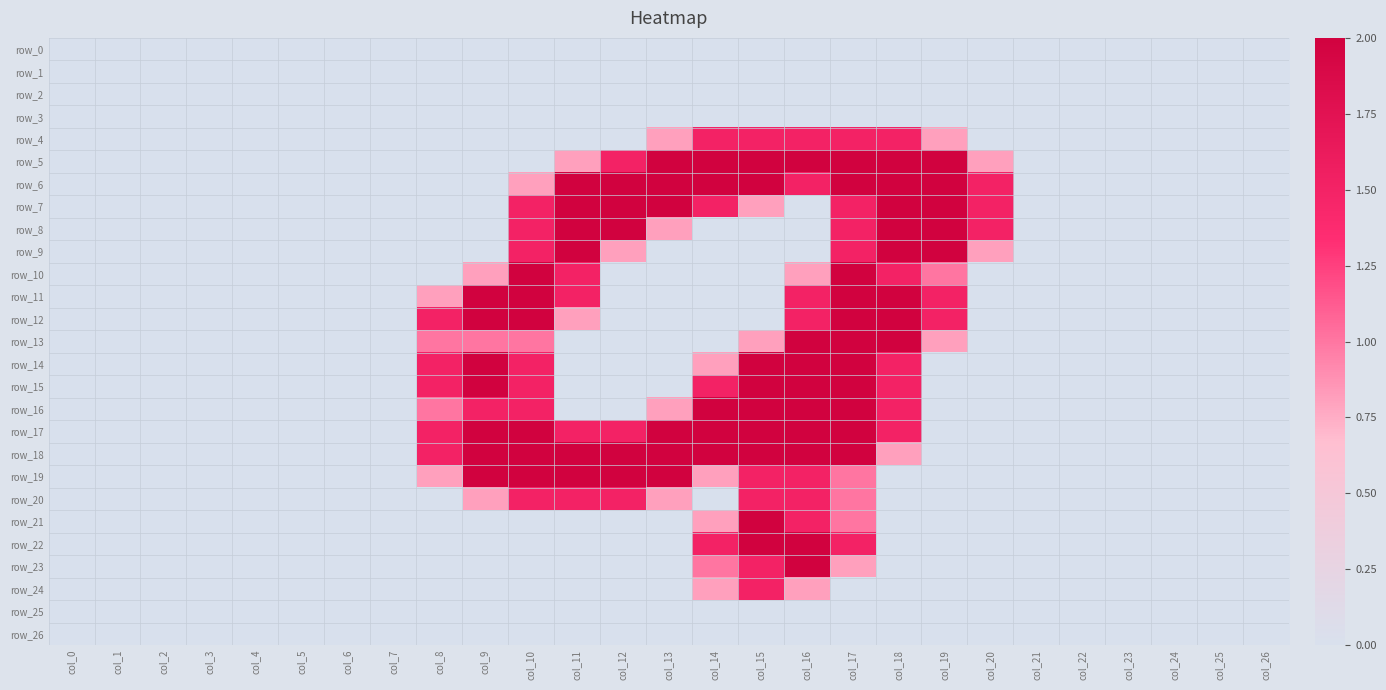

Reading left to right, what are all the values shown in this chart?

row_0: 0.0	0.0	0.0	0.0	0.0	0.0	0.0	0.0	0.0	0.0	0.0	0.0	0.0	0.0	0.0	0.0	0.0	0.0	0.0	0.0	0.0	0.0	0.0	0.0	0.0	0.0	0.0
row_1: 0.0	0.0	0.0	0.0	0.0	0.0	0.0	0.0	0.0	0.0	0.0	0.0	0.0	0.0	0.0	0.0	0.0	0.0	0.0	0.0	0.0	0.0	0.0	0.0	0.0	0.0	0.0
row_2: 0.0	0.0	0.0	0.0	0.0	0.0	0.0	0.0	0.0	0.0	0.0	0.0	0.0	0.0	0.0	0.0	0.0	0.0	0.0	0.0	0.0	0.0	0.0	0.0	0.0	0.0	0.0
row_3: 0.0	0.0	0.0	0.0	0.0	0.0	0.0	0.0	0.0	0.0	0.0	0.0	0.0	0.0	0.0	0.0	0.0	0.0	0.0	0.0	0.0	0.0	0.0	0.0	0.0	0.0	0.0
row_4: 0.0	0.0	0.0	0.0	0.0	0.0	0.0	0.0	0.0	0.0	0.0	0.0	0.0	0.8	1.5	1.5	1.5	1.5	1.5	0.8	0.0	0.0	0.0	0.0	0.0	0.0	0.0
row_5: 0.0	0.0	0.0	0.0	0.0	0.0	0.0	0.0	0.0	0.0	0.0	0.8	1.5	2.0	2.0	2.0	2.0	2.0	2.0	2.0	0.8	0.0	0.0	0.0	0.0	0.0	0.0
row_6: 0.0	0.0	0.0	0.0	0.0	0.0	0.0	0.0	0.0	0.0	0.8	2.0	2.0	2.0	2.0	2.0	1.5	2.0	2.0	2.0	1.5	0.0	0.0	0.0	0.0	0.0	0.0
row_7: 0.0	0.0	0.0	0.0	0.0	0.0	0.0	0.0	0.0	0.0	1.5	2.0	2.0	2.0	1.5	0.8	0.0	1.5	2.0	2.0	1.5	0.0	0.0	0.0	0.0	0.0	0.0
row_8: 0.0	0.0	0.0	0.0	0.0	0.0	0.0	0.0	0.0	0.0	1.5	2.0	2.0	0.8	0.0	0.0	0.0	1.5	2.0	2.0	1.5	0.0	0.0	0.0	0.0	0.0	0.0
row_9: 0.0	0.0	0.0	0.0	0.0	0.0	0.0	0.0	0.0	0.0	1.5	2.0	0.8	0.0	0.0	0.0	0.0	1.5	2.0	2.0	0.8	0.0	0.0	0.0	0.0	0.0	0.0
row_10: 0.0	0.0	0.0	0.0	0.0	0.0	0.0	0.0	0.0	0.8	2.0	1.5	0.0	0.0	0.0	0.0	0.8	2.0	1.5	1.0	0.0	0.0	0.0	0.0	0.0	0.0	0.0
row_11: 0.0	0.0	0.0	0.0	0.0	0.0	0.0	0.0	0.8	2.0	2.0	1.5	0.0	0.0	0.0	0.0	1.5	2.0	2.0	1.5	0.0	0.0	0.0	0.0	0.0	0.0	0.0
row_12: 0.0	0.0	0.0	0.0	0.0	0.0	0.0	0.0	1.5	2.0	2.0	0.8	0.0	0.0	0.0	0.0	1.5	2.0	2.0	1.5	0.0	0.0	0.0	0.0	0.0	0.0	0.0
row_13: 0.0	0.0	0.0	0.0	0.0	0.0	0.0	0.0	1.0	1.0	1.0	0.0	0.0	0.0	0.0	0.8	2.0	2.0	2.0	0.8	0.0	0.0	0.0	0.0	0.0	0.0	0.0
row_14: 0.0	0.0	0.0	0.0	0.0	0.0	0.0	0.0	1.5	2.0	1.5	0.0	0.0	0.0	0.8	2.0	2.0	2.0	1.5	0.0	0.0	0.0	0.0	0.0	0.0	0.0	0.0
row_15: 0.0	0.0	0.0	0.0	0.0	0.0	0.0	0.0	1.5	2.0	1.5	0.0	0.0	0.0	1.5	2.0	2.0	2.0	1.5	0.0	0.0	0.0	0.0	0.0	0.0	0.0	0.0
row_16: 0.0	0.0	0.0	0.0	0.0	0.0	0.0	0.0	1.0	1.5	1.5	0.0	0.0	0.8	2.0	2.0	2.0	2.0	1.5	0.0	0.0	0.0	0.0	0.0	0.0	0.0	0.0
row_17: 0.0	0.0	0.0	0.0	0.0	0.0	0.0	0.0	1.5	2.0	2.0	1.5	1.5	2.0	2.0	2.0	2.0	2.0	1.5	0.0	0.0	0.0	0.0	0.0	0.0	0.0	0.0
row_18: 0.0	0.0	0.0	0.0	0.0	0.0	0.0	0.0	1.5	2.0	2.0	2.0	2.0	2.0	2.0	2.0	2.0	2.0	0.8	0.0	0.0	0.0	0.0	0.0	0.0	0.0	0.0
row_19: 0.0	0.0	0.0	0.0	0.0	0.0	0.0	0.0	0.8	2.0	2.0	2.0	2.0	2.0	0.8	1.5	1.5	1.0	0.0	0.0	0.0	0.0	0.0	0.0	0.0	0.0	0.0
row_20: 0.0	0.0	0.0	0.0	0.0	0.0	0.0	0.0	0.0	0.8	1.5	1.5	1.5	0.8	0.0	1.5	1.5	1.0	0.0	0.0	0.0	0.0	0.0	0.0	0.0	0.0	0.0
row_21: 0.0	0.0	0.0	0.0	0.0	0.0	0.0	0.0	0.0	0.0	0.0	0.0	0.0	0.0	0.8	2.0	1.5	1.0	0.0	0.0	0.0	0.0	0.0	0.0	0.0	0.0	0.0
row_22: 0.0	0.0	0.0	0.0	0.0	0.0	0.0	0.0	0.0	0.0	0.0	0.0	0.0	0.0	1.5	2.0	2.0	1.5	0.0	0.0	0.0	0.0	0.0	0.0	0.0	0.0	0.0
row_23: 0.0	0.0	0.0	0.0	0.0	0.0	0.0	0.0	0.0	0.0	0.0	0.0	0.0	0.0	1.0	1.5	2.0	0.8	0.0	0.0	0.0	0.0	0.0	0.0	0.0	0.0	0.0
row_24: 0.0	0.0	0.0	0.0	0.0	0.0	0.0	0.0	0.0	0.0	0.0	0.0	0.0	0.0	0.8	1.5	0.8	0.0	0.0	0.0	0.0	0.0	0.0	0.0	0.0	0.0	0.0
row_25: 0.0	0.0	0.0	0.0	0.0	0.0	0.0	0.0	0.0	0.0	0.0	0.0	0.0	0.0	0.0	0.0	0.0	0.0	0.0	0.0	0.0	0.0	0.0	0.0	0.0	0.0	0.0
row_26: 0.0	0.0	0.0	0.0	0.0	0.0	0.0	0.0	0.0	0.0	0.0	0.0	0.0	0.0	0.0	0.0	0.0	0.0	0.0	0.0	0.0	0.0	0.0	0.0	0.0	0.0	0.0